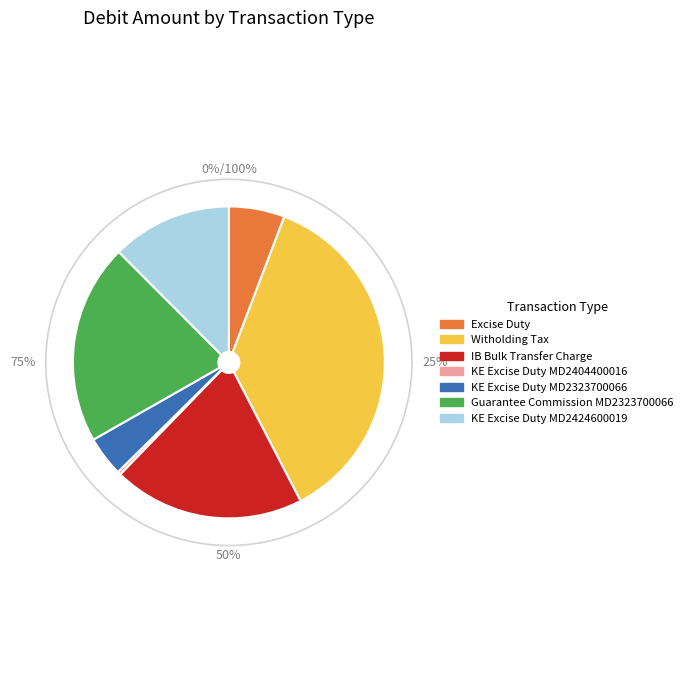

Rank the categories by value from lowest to highest.

KE Excise Duty MD2404400016, KE Excise Duty MD2323700066, Excise Duty, KE Excise Duty MD2424600019, IB Bulk Transfer Charge, Guarantee Commission MD2323700066, Witholding Tax